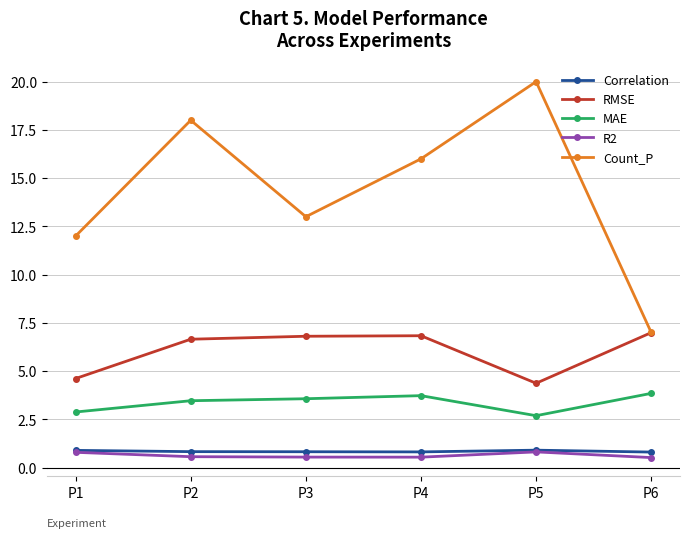

How many series are shown in this chart?

5